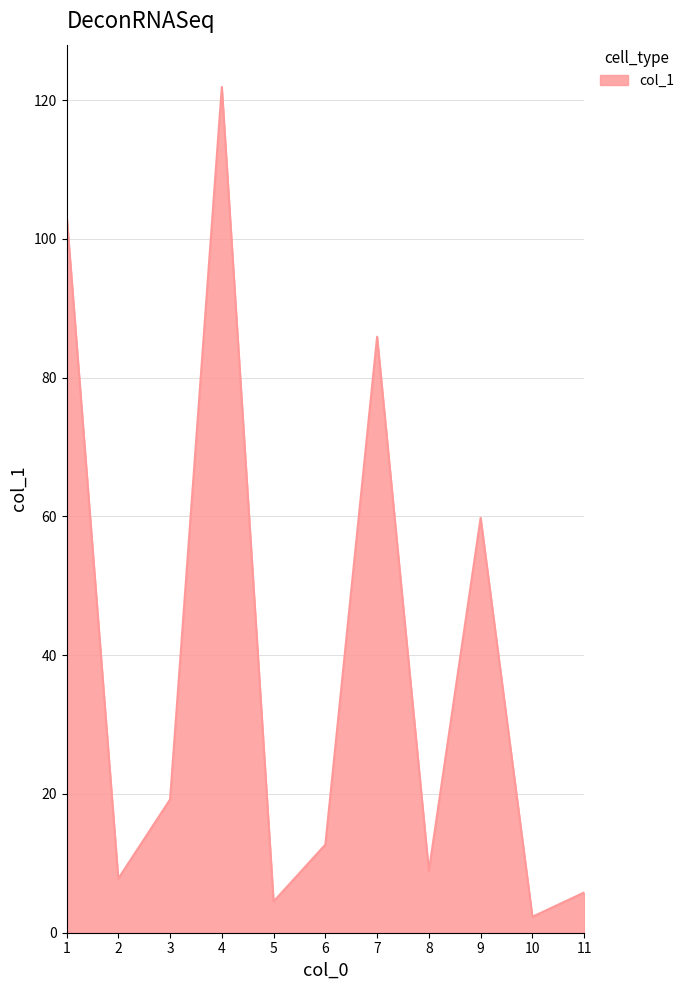

Where is the first local maximum?

4